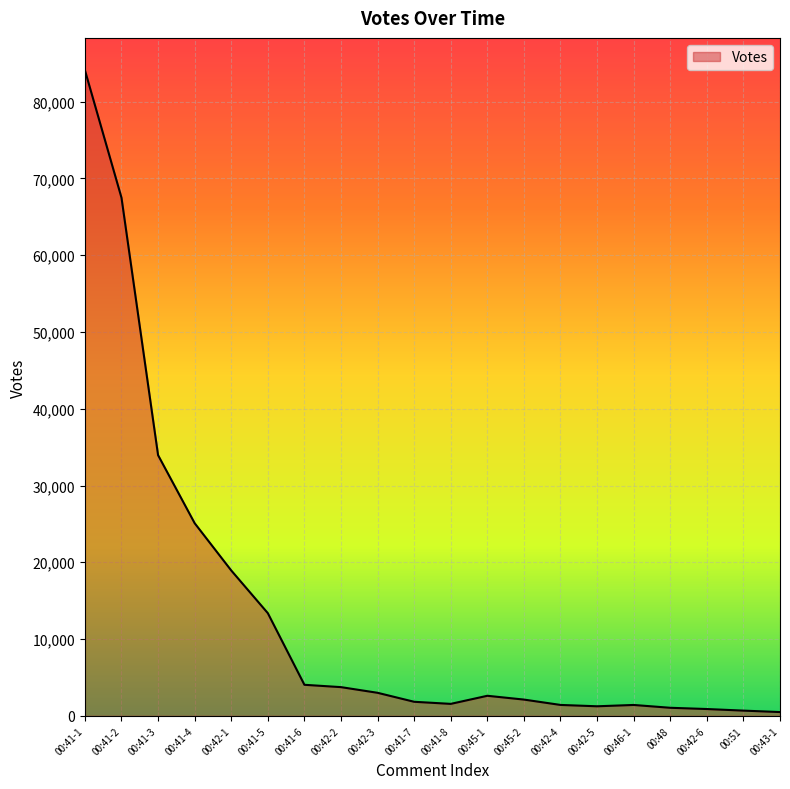

Is it true that the value at 00:42-1 is 10040?

False